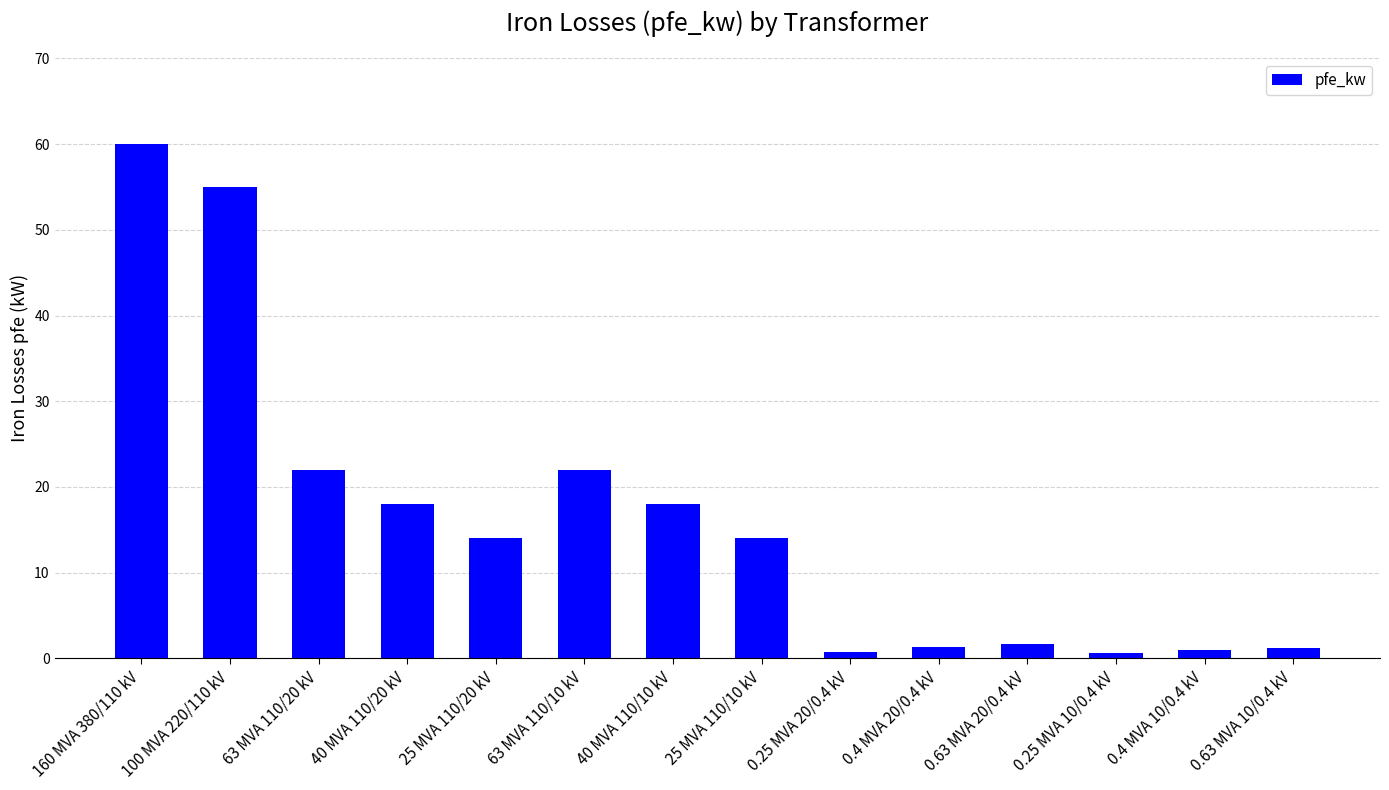

Is it true that the value at 160 MVA 380/110 kV is 60.0?

True